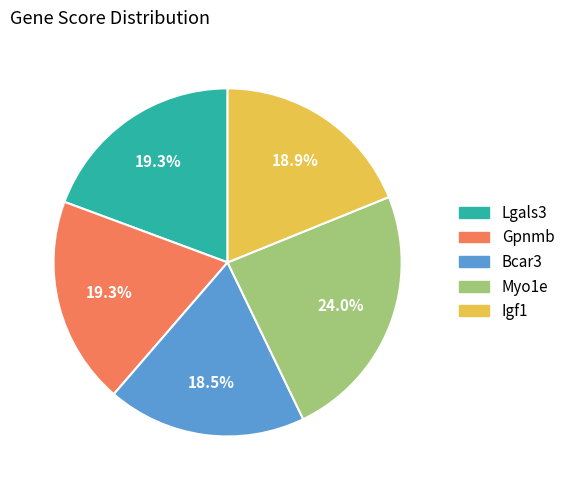

Approximately how many times larger is the value at Lgals3 compared to Bcar3?

1.0